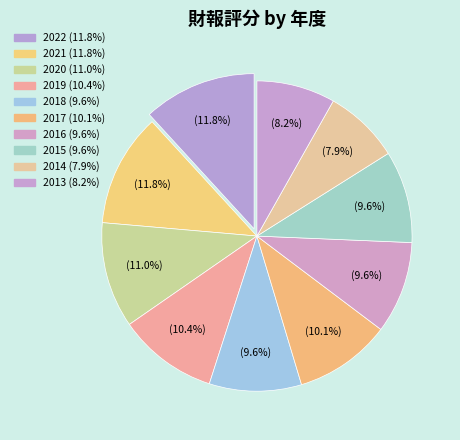

Count the number of slices in the pie.

10